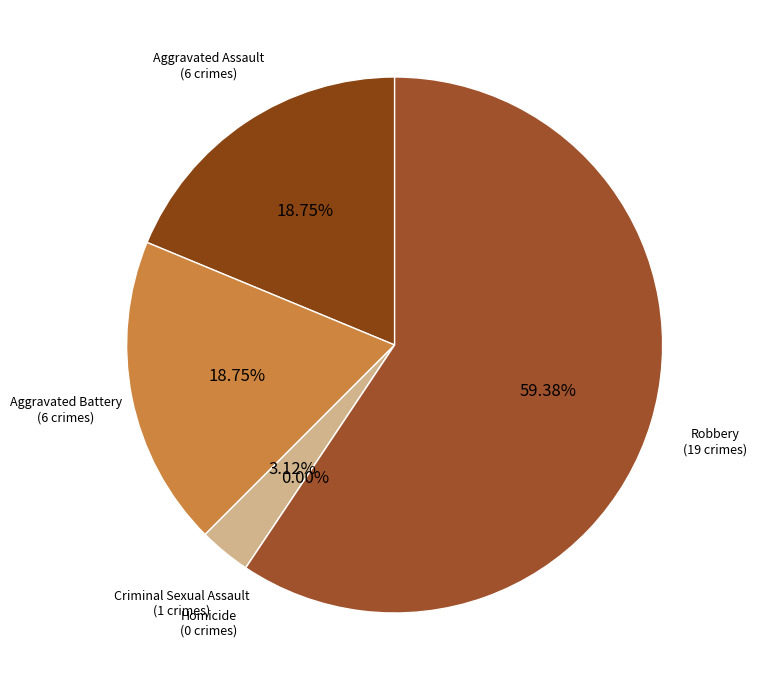

What portion of the pie excludes Robbery?

40.6%